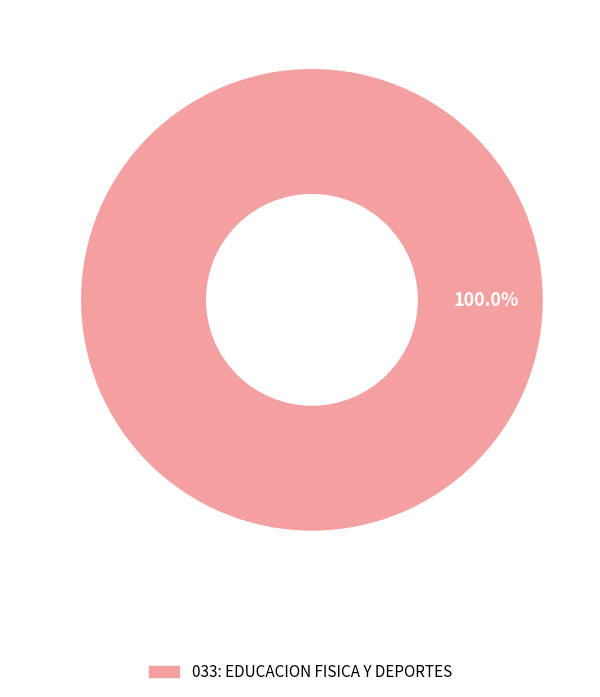

Rank the categories by value from highest to lowest.

033: EDUCACION FISICA Y DEPORTES